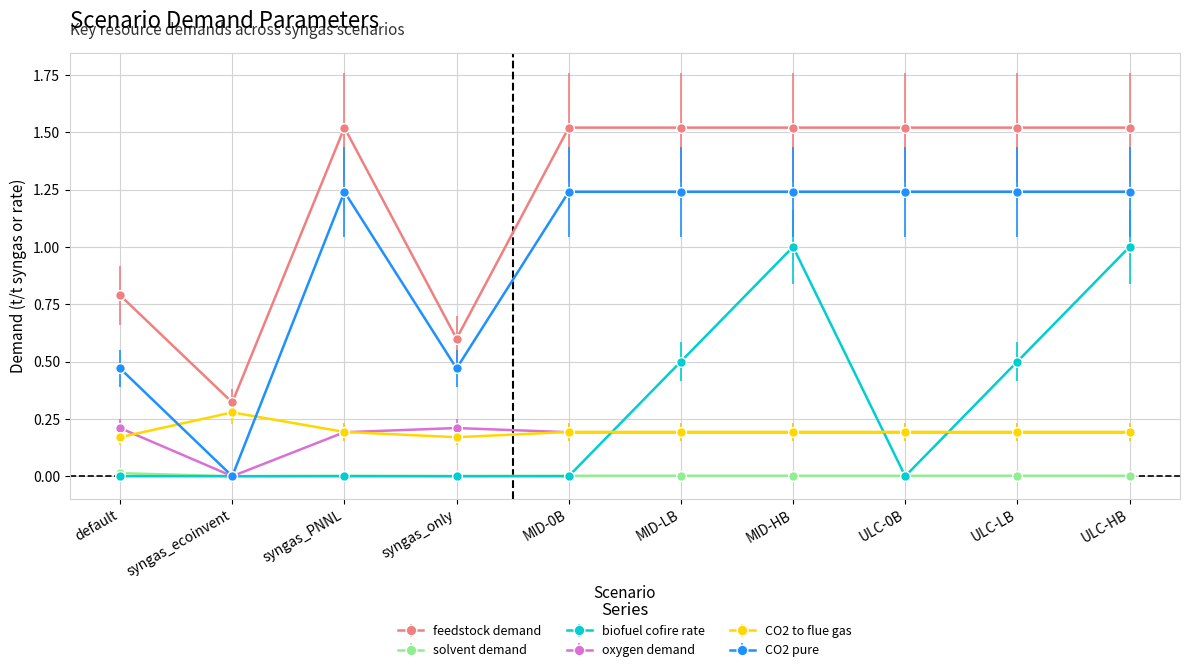

After their last crossing, which series has the higher values: solvent demand or biofuel cofire rate?

biofuel cofire rate